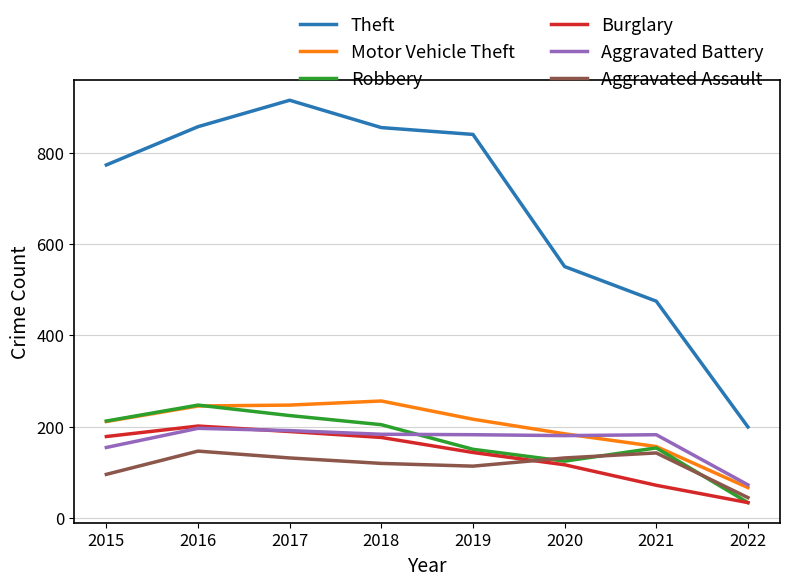

True or false: Aggravated Battery and Robbery intersect in this chart.

True